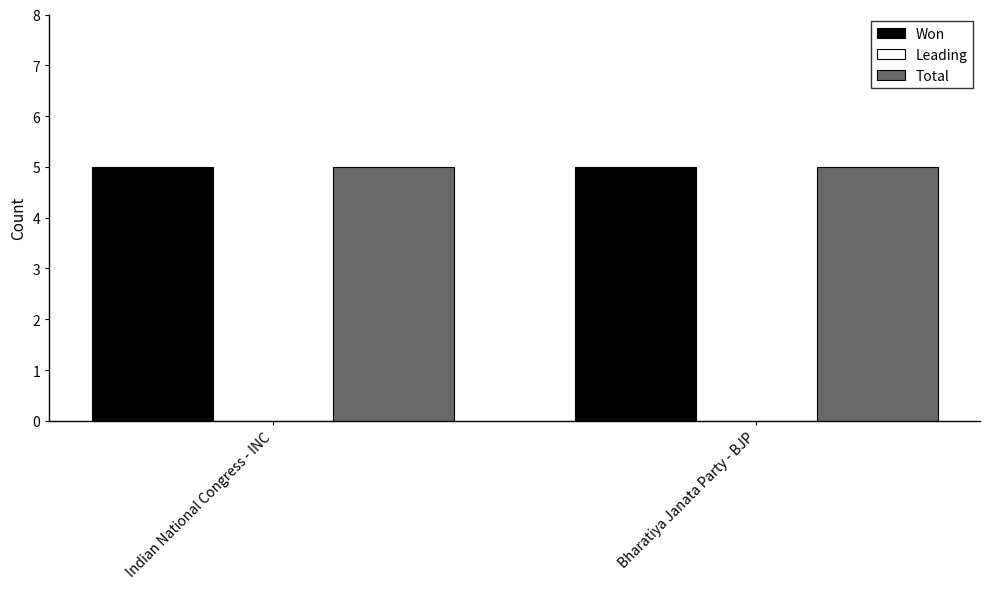

Rank the categories by Leading value from highest to lowest.

Indian National Congress - INC, Bharatiya Janata Party - BJP